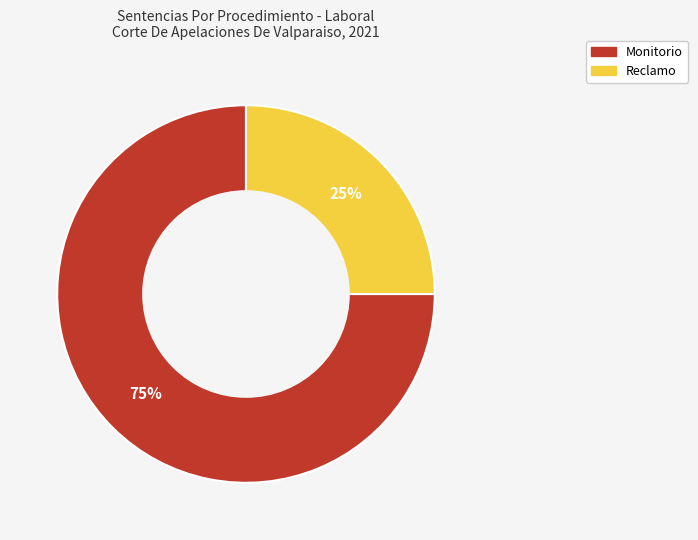

Count the number of slices in the pie.

2